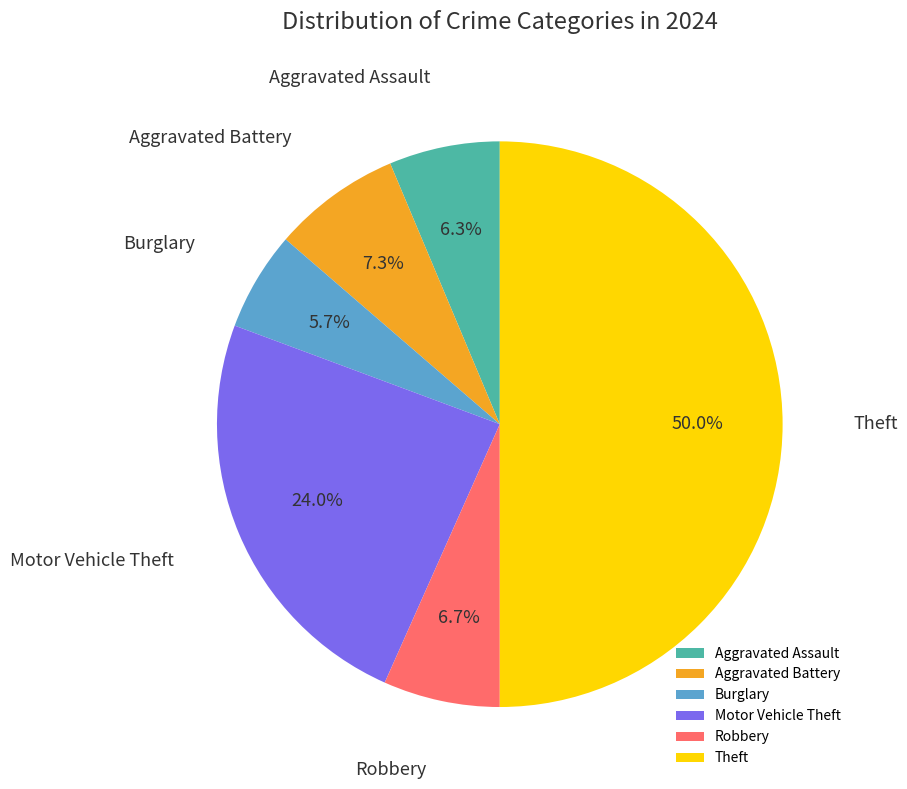

What is the ratio of the value at Motor Vehicle Theft to the value at Burglary?

4.2